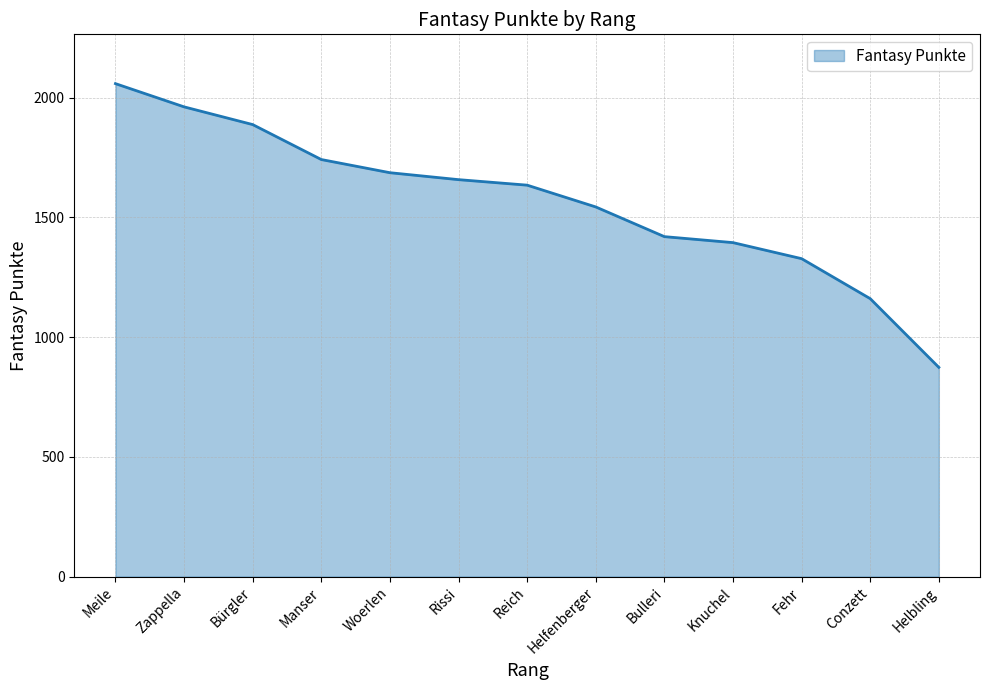

The value at Manser is 1742. True or false?

True